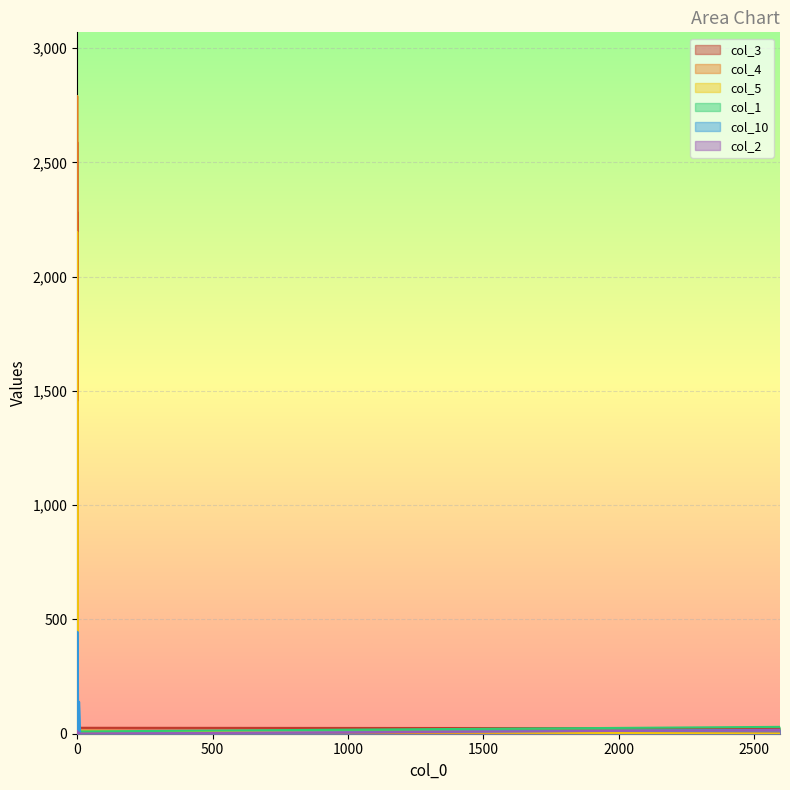

How many data points in col_3 are less than 18?

5